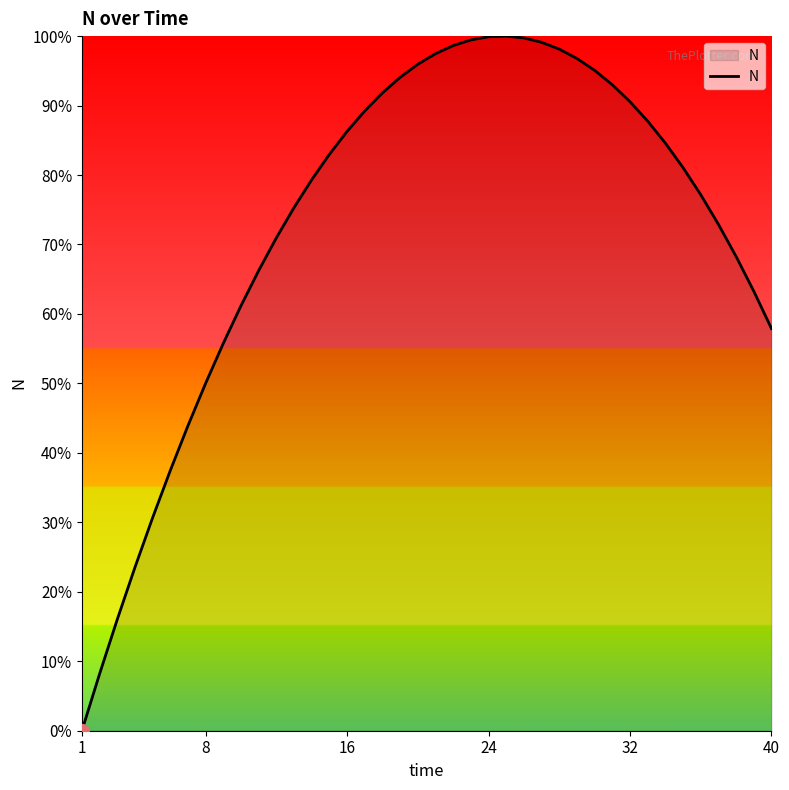

Is this an area chart (filled region under the line)?

Yes